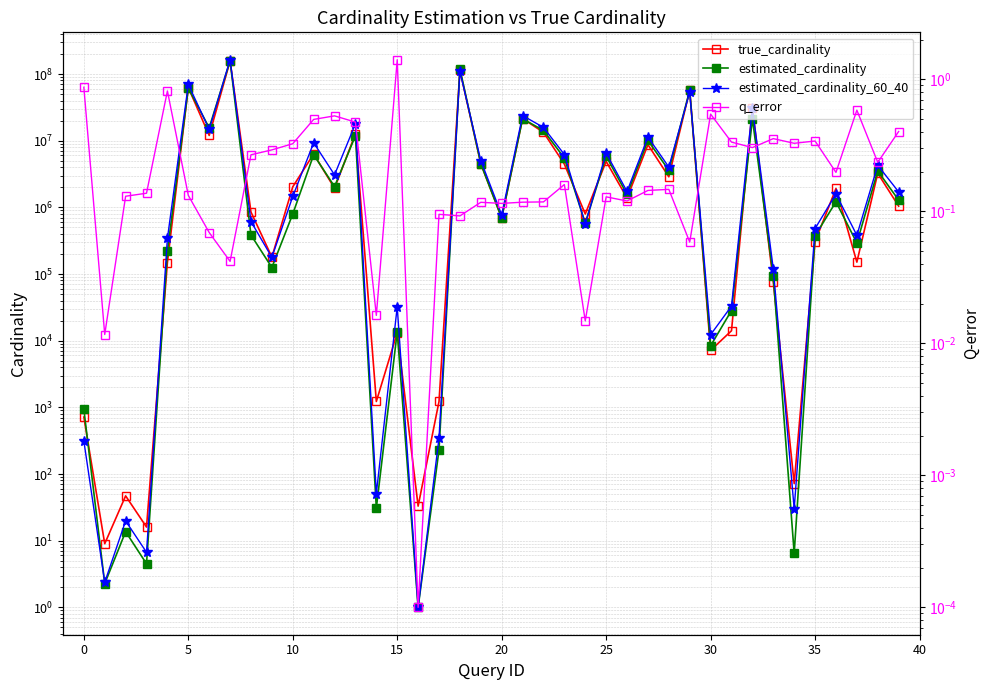

Which series has the largest total across all categories?

estimated_cardinality_60_40